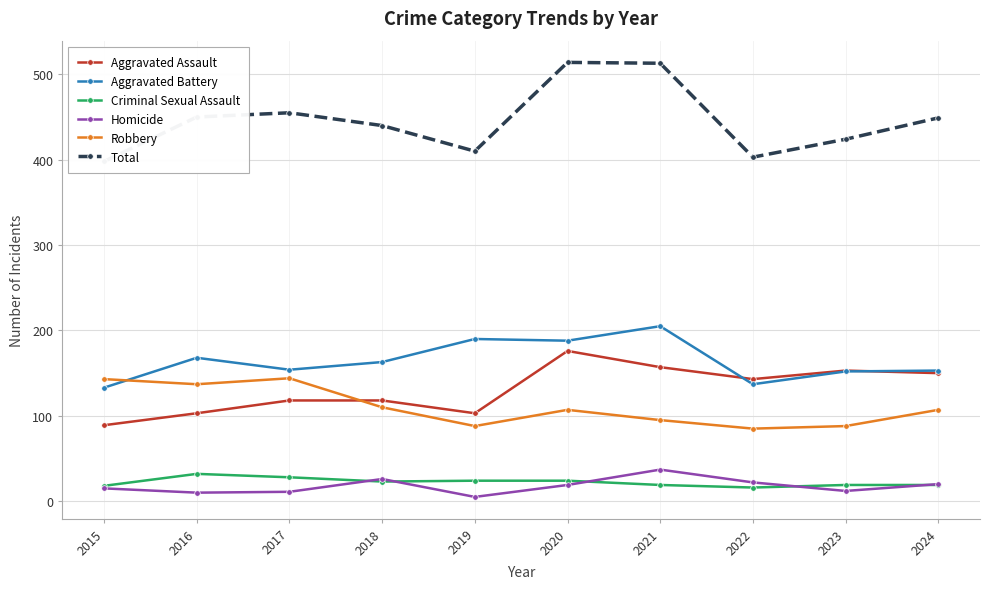

What is the difference between the maximum and minimum values in the Total series?

116